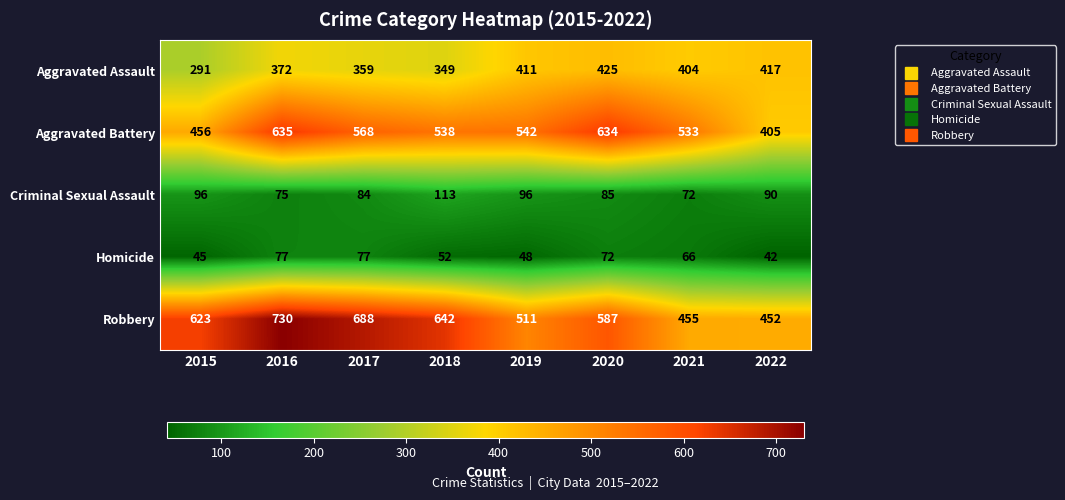

List the series in order of their peak value, highest first.

Robbery, Aggravated Battery, Aggravated Assault, Criminal Sexual Assault, Homicide